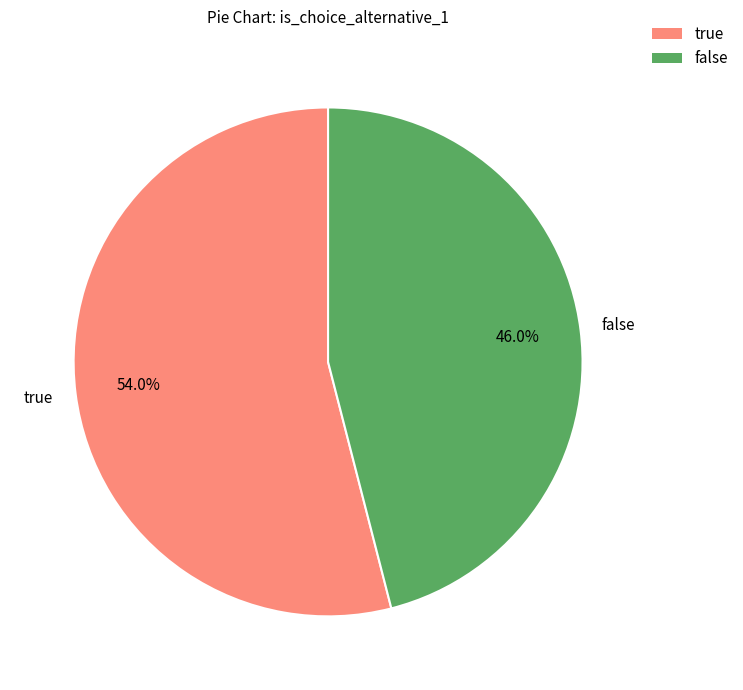

To the nearest percent, what percentage of the pie is false?

46%